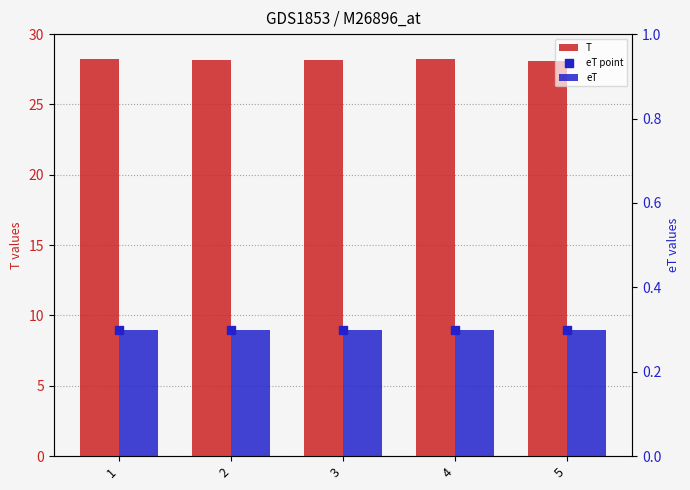

At which category is the sum across all series the highest?

4